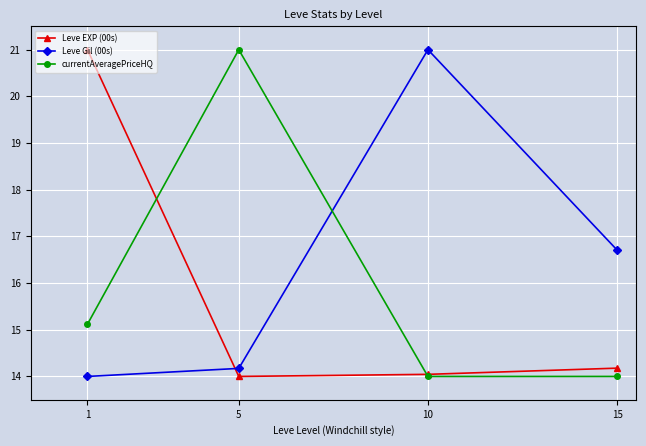

How many data points does each series have?

4